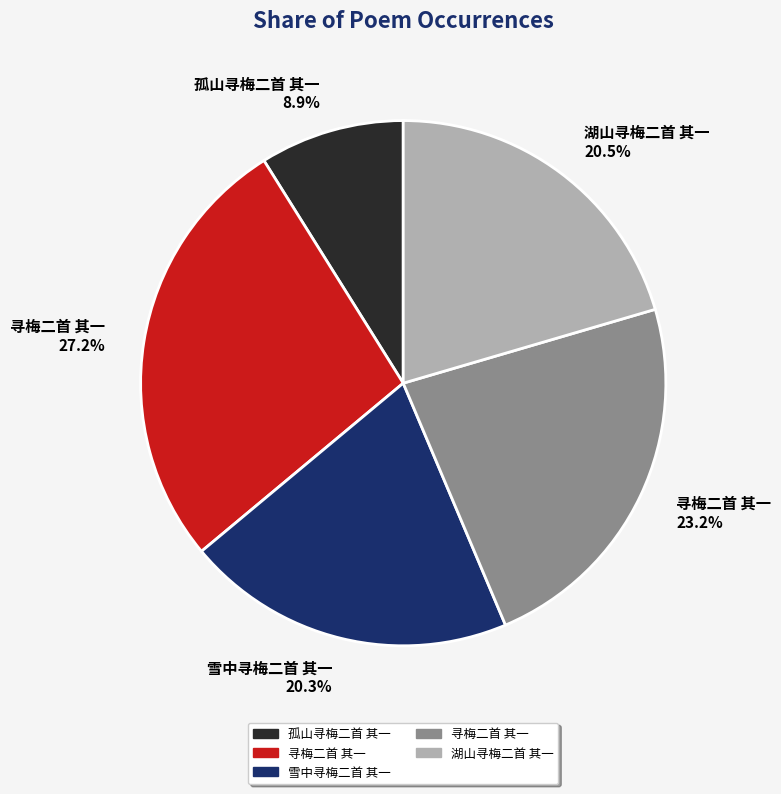

Is there any slice that represents more than half of the pie?

No